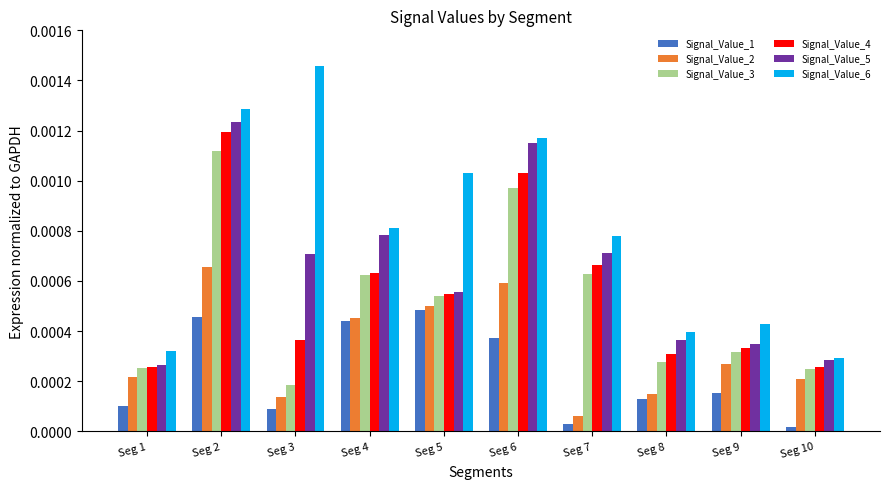

Which series has the widest spread of values?

Signal_Value_6